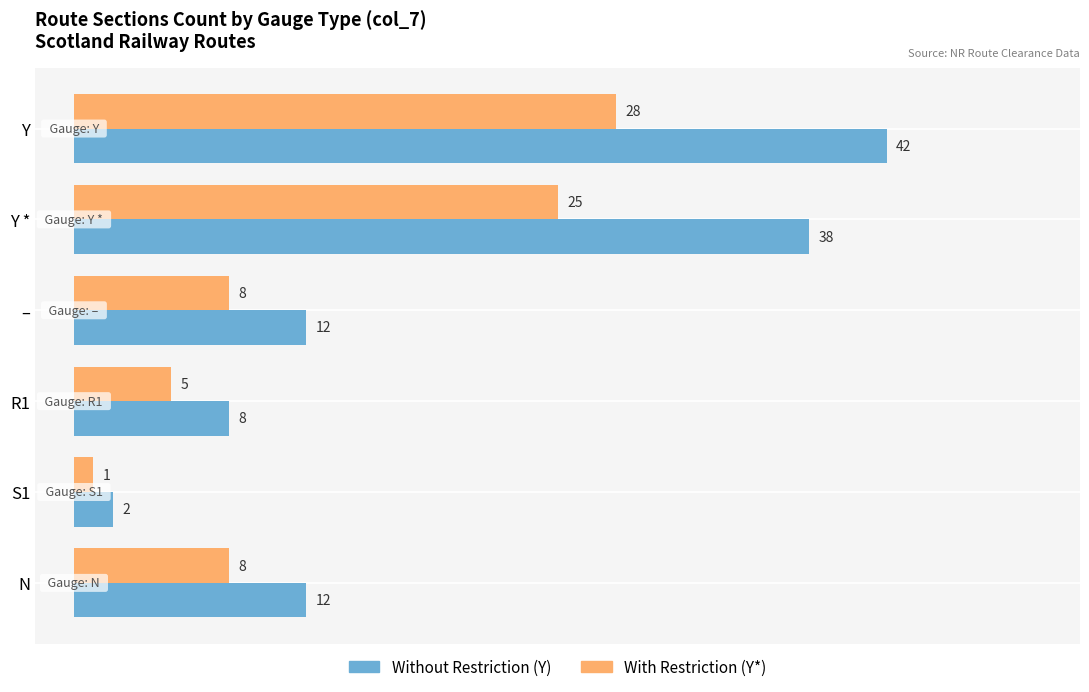

Count the number of categories in the chart.

6